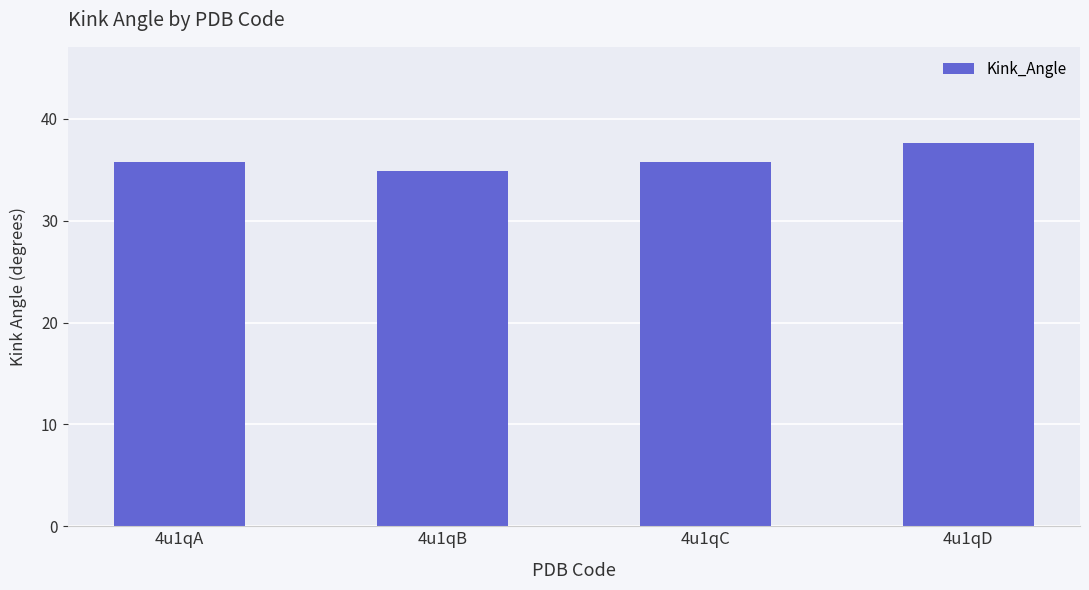

What is the greatest value displayed?

37.7